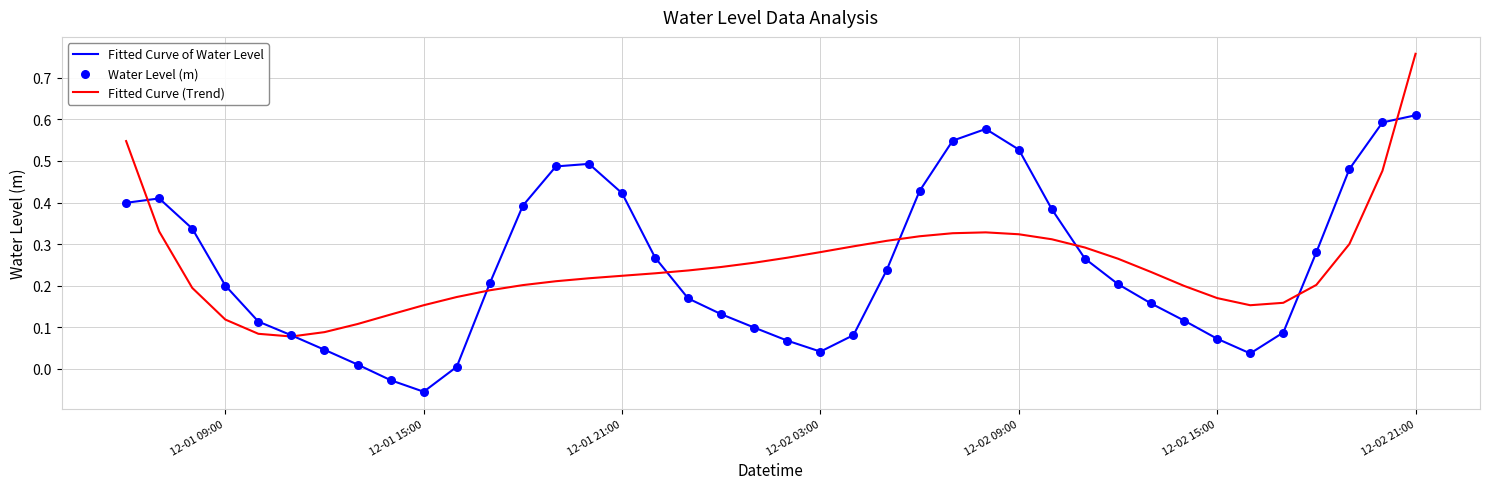

At how many categories does at least one series exceed 0?

40